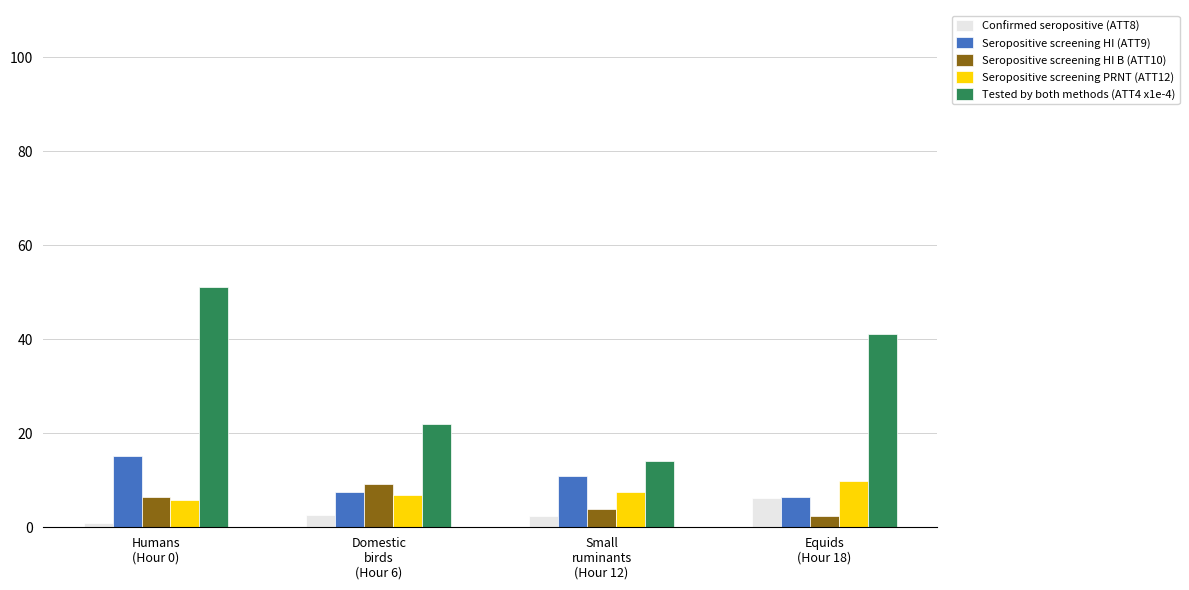

How many bars are there in total?

20